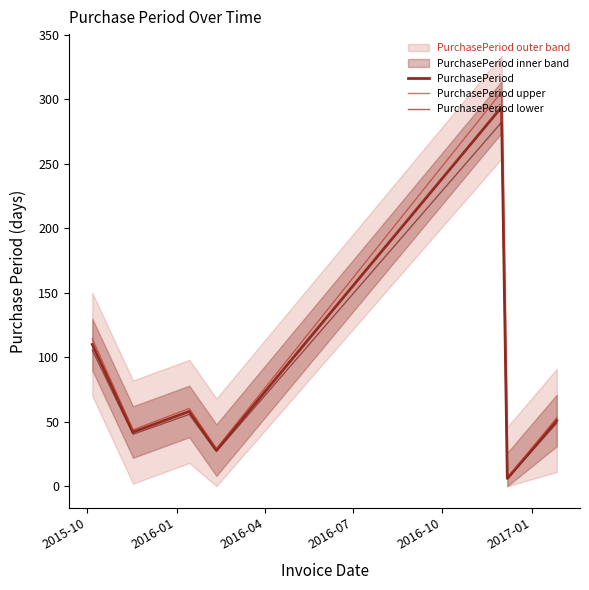

How many lines are shown in the chart?

3